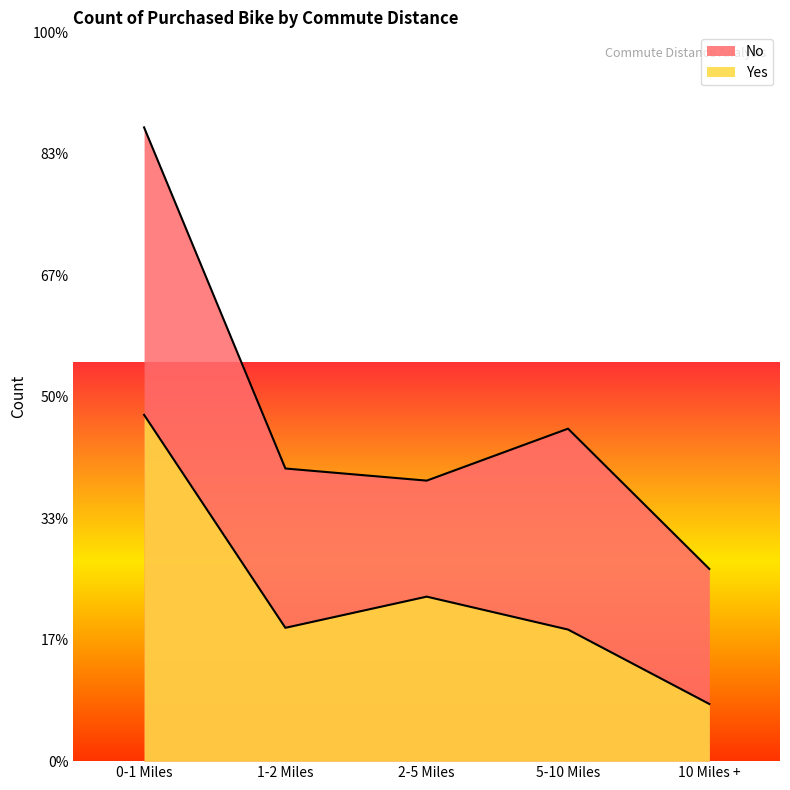

At which category does the chart reach its minimum across all series?

10 Miles +